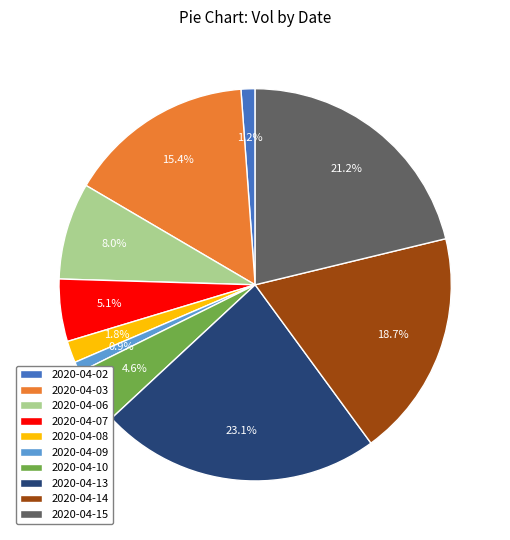

Which slice is the largest?

2020-04-13